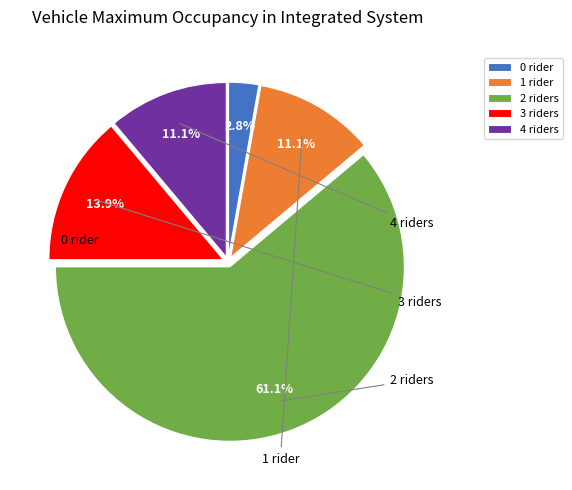

Which slice is the largest?

2 riders